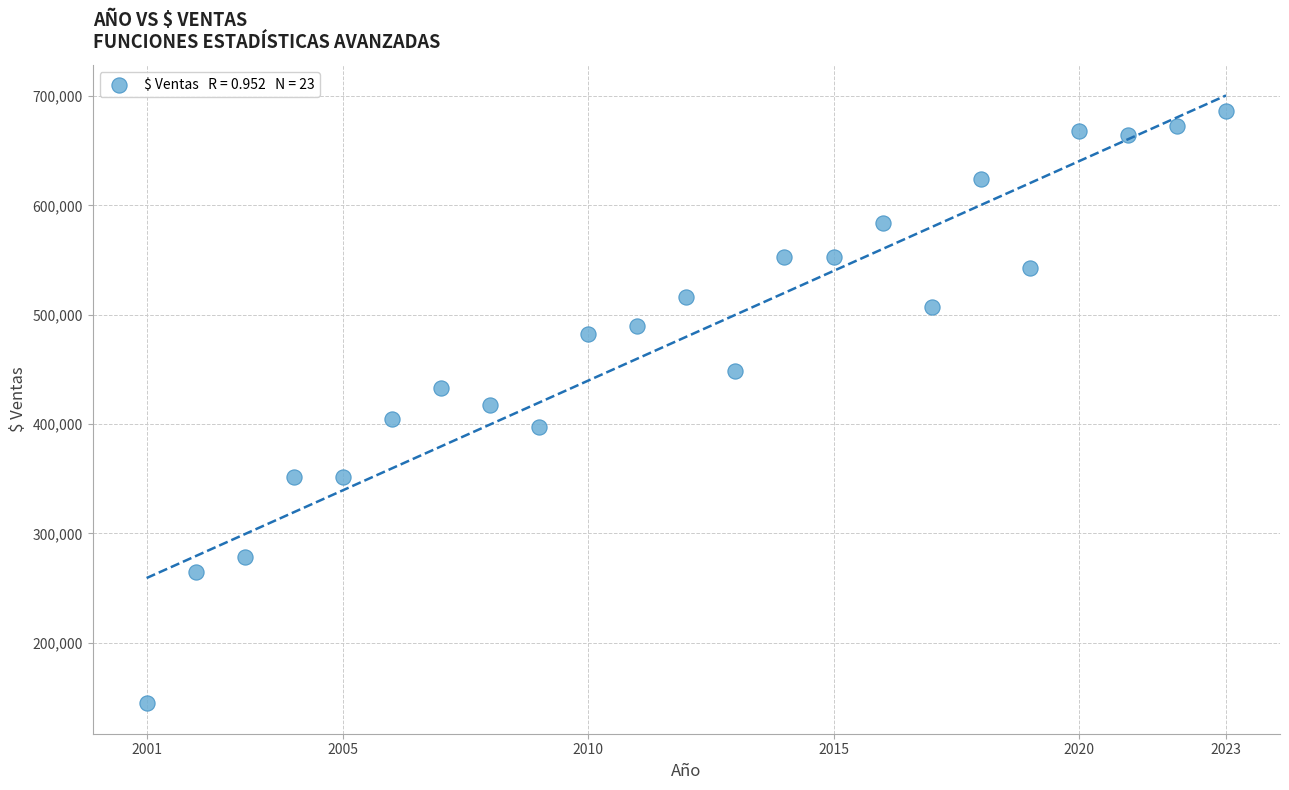

What is the range of X values (max minus min)?

22.0